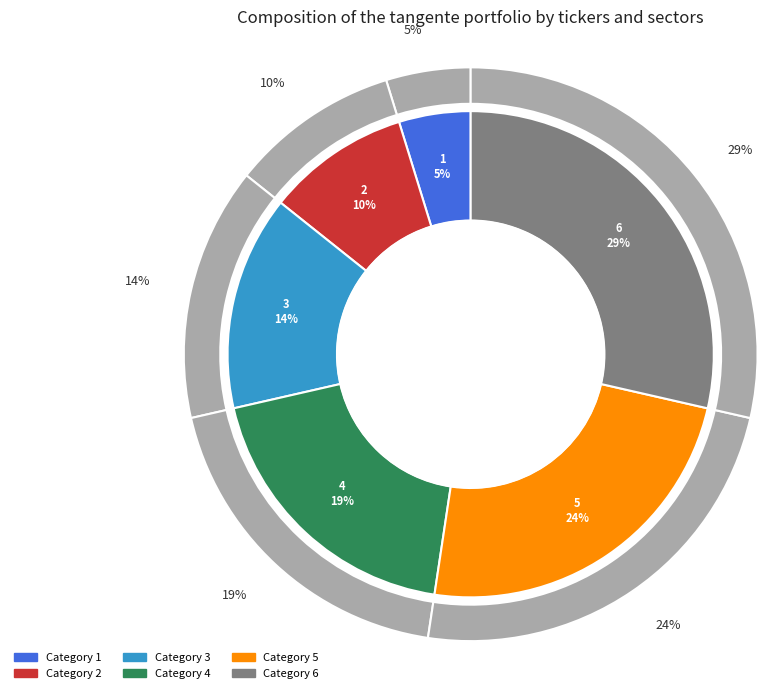

What is the smallest slice in the pie chart?

1